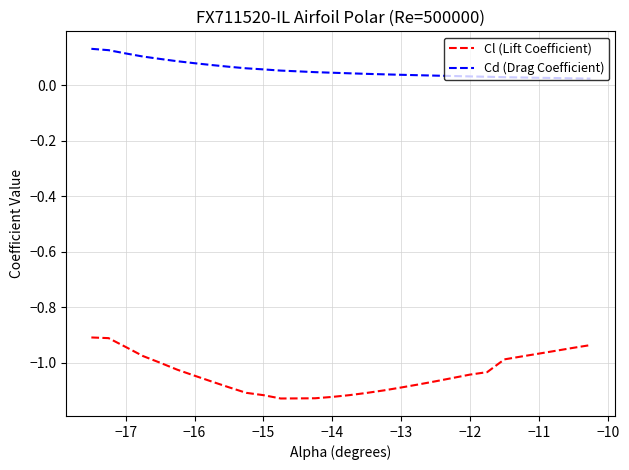

At how many categories does at least one series exceed 0?

30